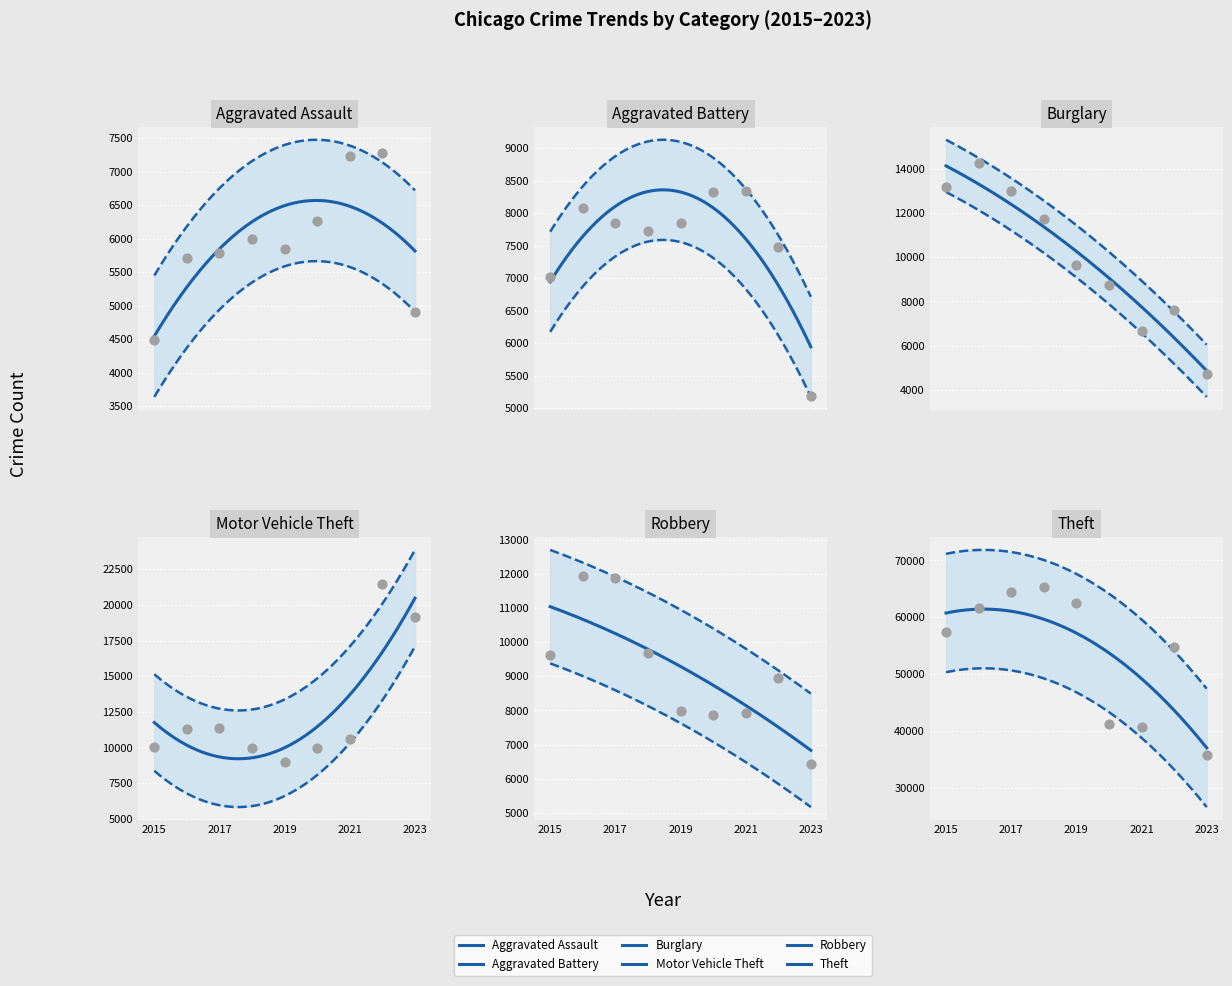

What is the total value across all series at 2018?

110434